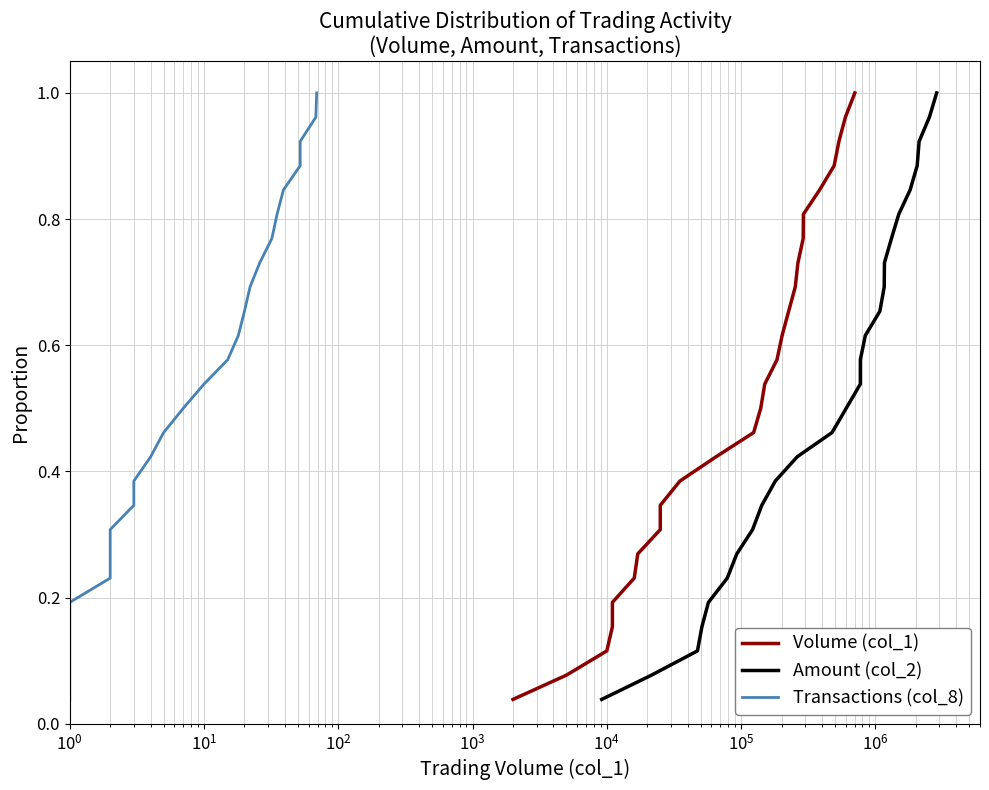

Reading right to left, list all the values displayed in this chart.

Volume (col_1): 1.0	1.0	0.9	0.9	0.8	0.8	0.8	0.7	0.7	0.7	0.6	0.6	0.5	0.5	0.5	0.4	0.4	0.3	0.3	0.3	0.2	0.2	0.2	0.1	0.1	0.0
Amount (col_2): 1.0	1.0	0.9	0.9	0.8	0.8	0.8	0.7	0.7	0.7	0.6	0.6	0.5	0.5	0.5	0.4	0.4	0.3	0.3	0.3	0.2	0.2	0.2	0.1	0.1	0.0
Transactions (col_8): 1.0	1.0	0.9	0.9	0.8	0.8	0.8	0.7	0.7	0.7	0.6	0.6	0.5	0.5	0.5	0.4	0.4	0.3	0.3	0.3	0.2	0.2	0.2	0.1	0.1	0.0